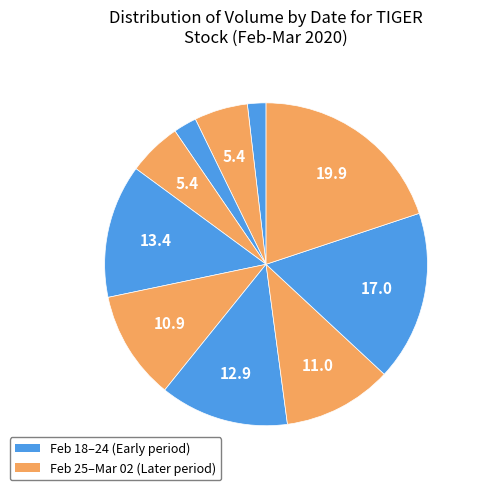

Count the number of slices in the pie.

10